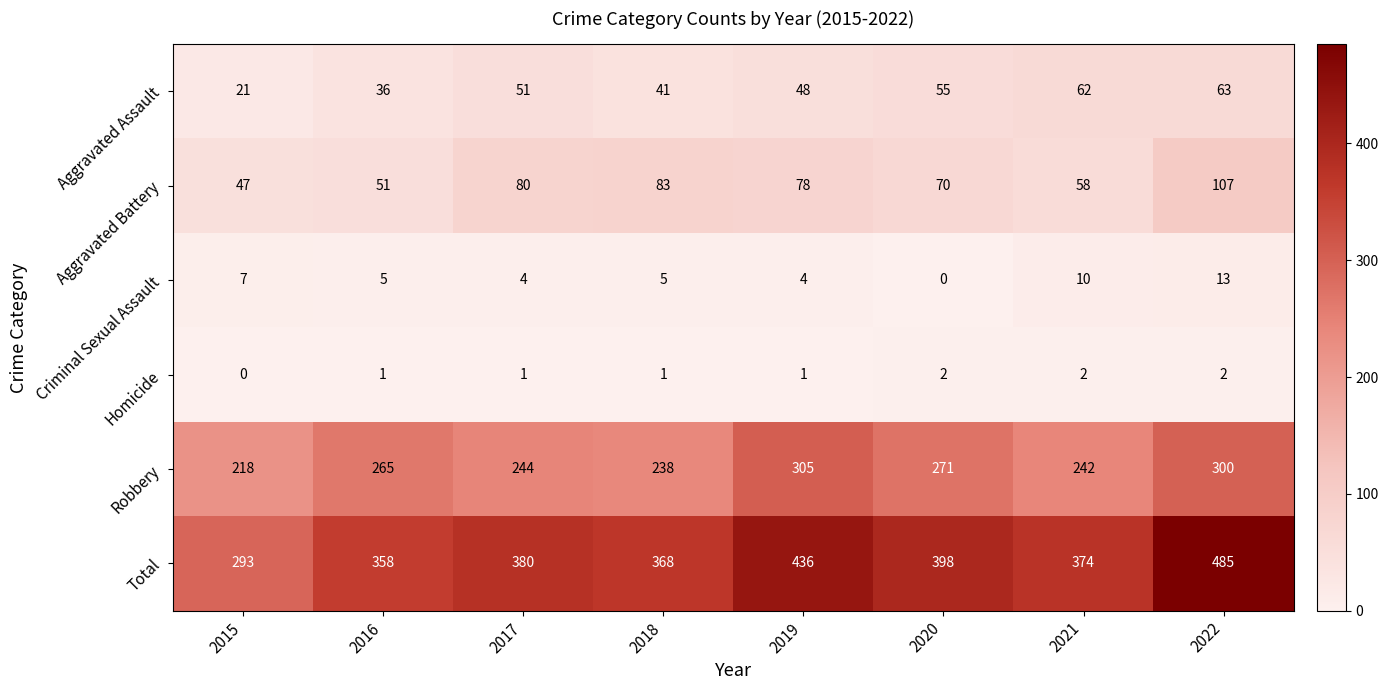

How many series are shown in this chart?

6